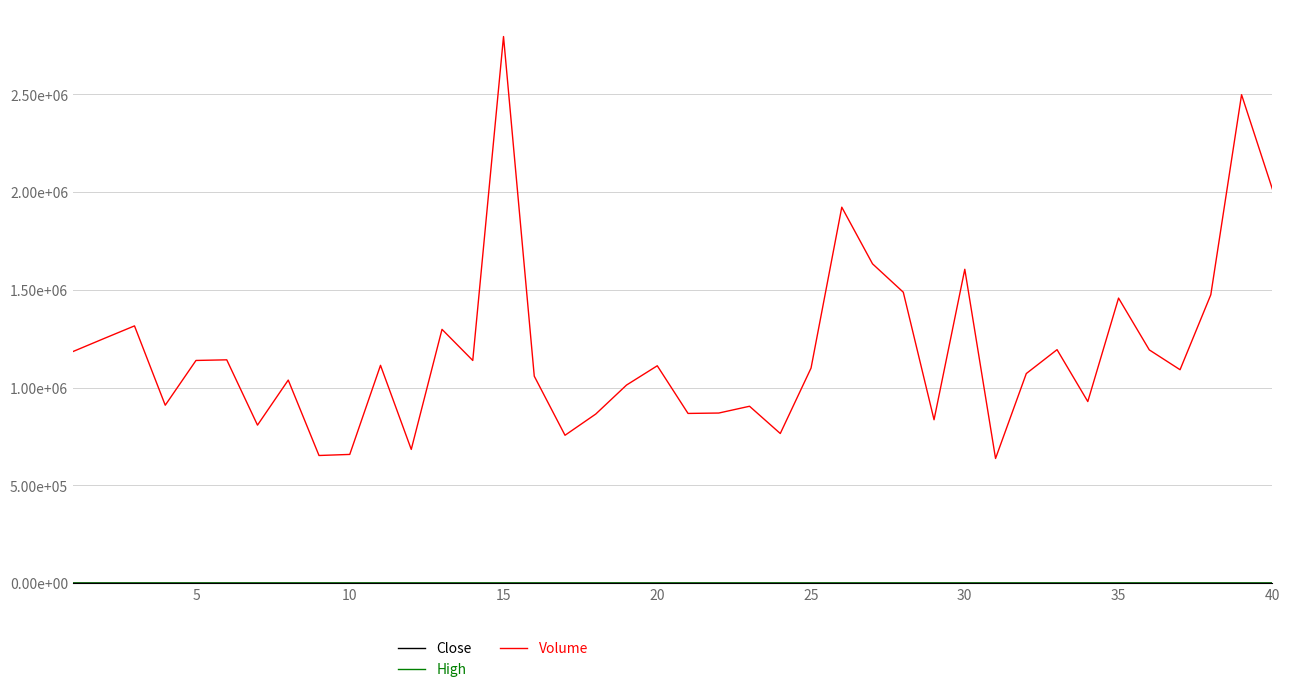

Does the chart display data point markers on the line(s)?

No